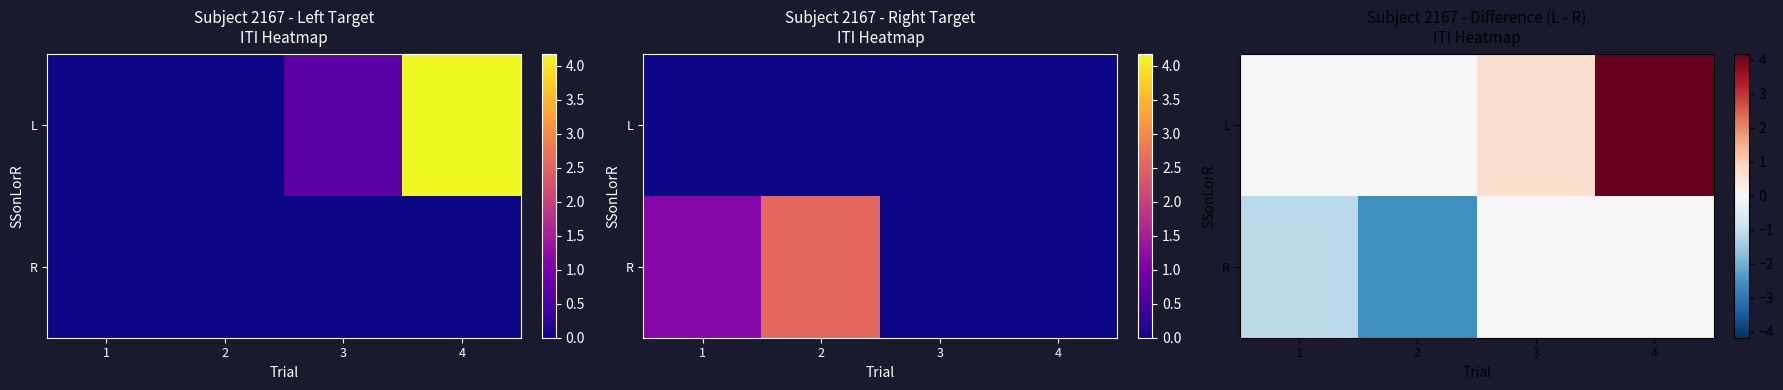

The row_1 series shows -3.5 at 2. True or false?

False